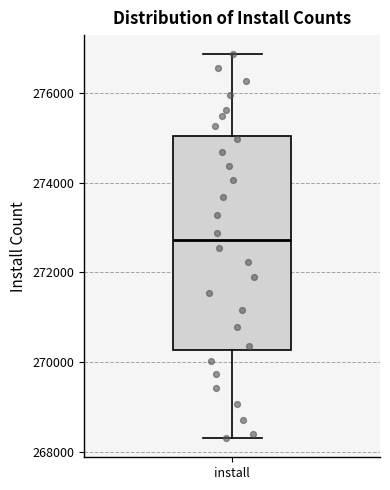

Transcribe this box plot: give where the median line is, the range the box spans, and where the two whiskers end, as read against the y-axis. The values are not printed on the chart, so give them approximately, as read against the axis.

median 272800, box 270200 to 275000, whiskers 268400 to 276800